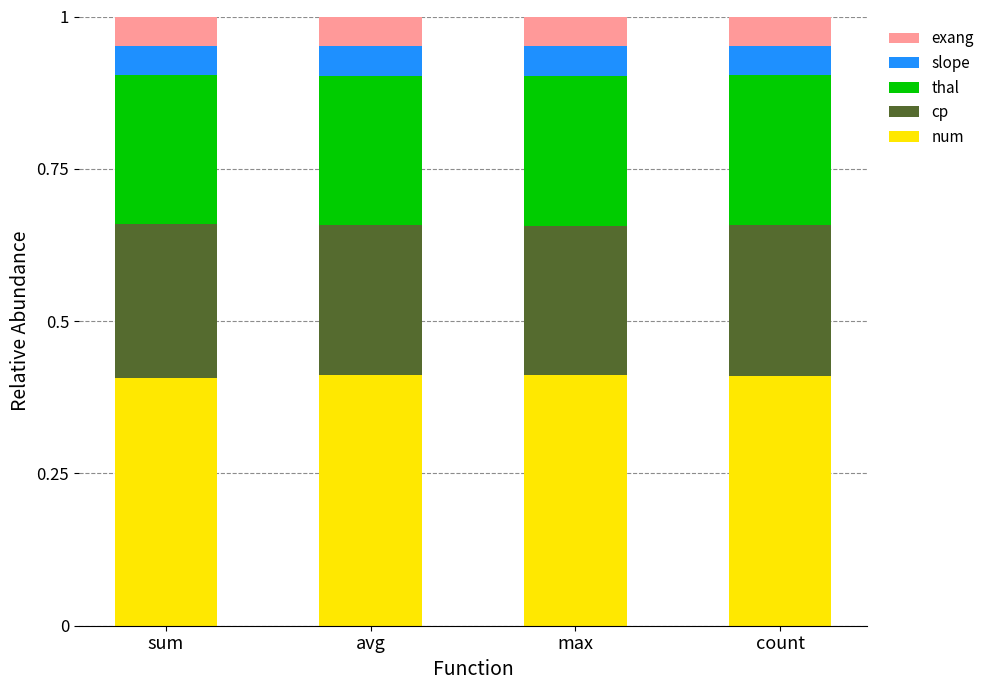

What is the sum of the num values at avg and count?

0.8